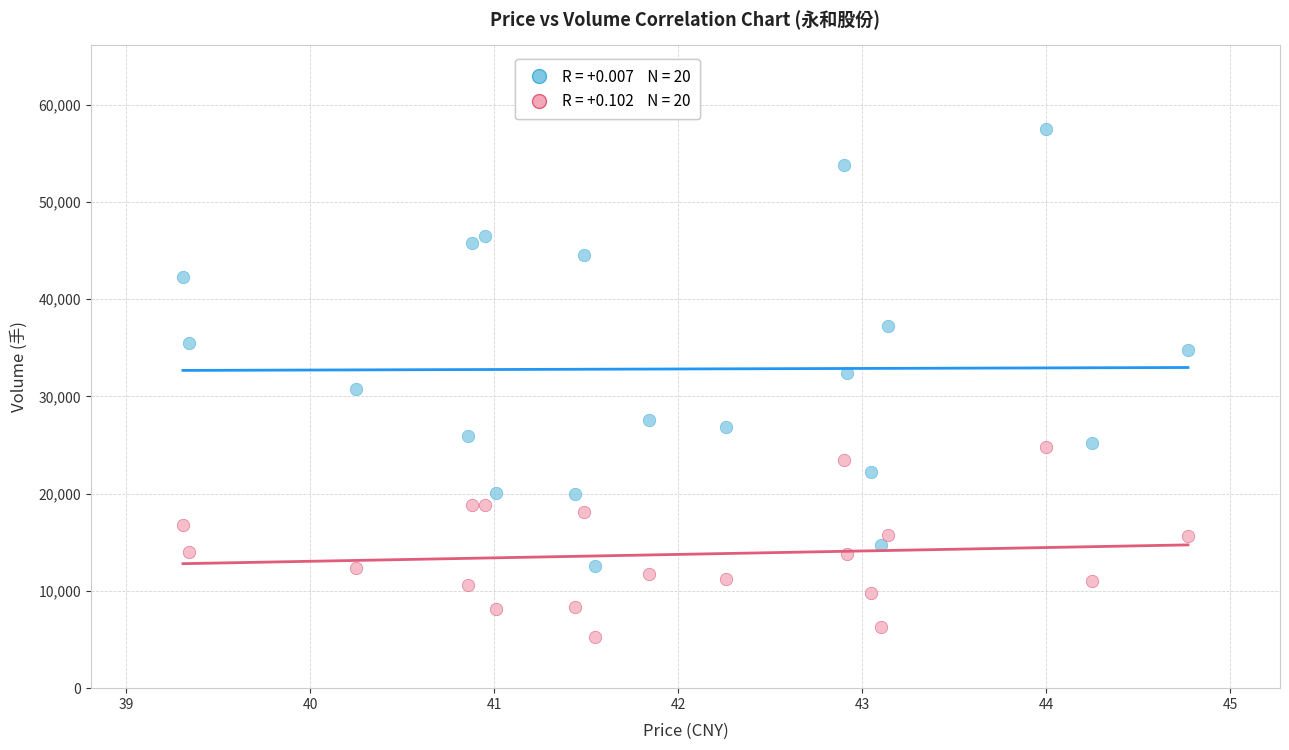

Across all data points, what is the range of Y values (max minus min)?

52245